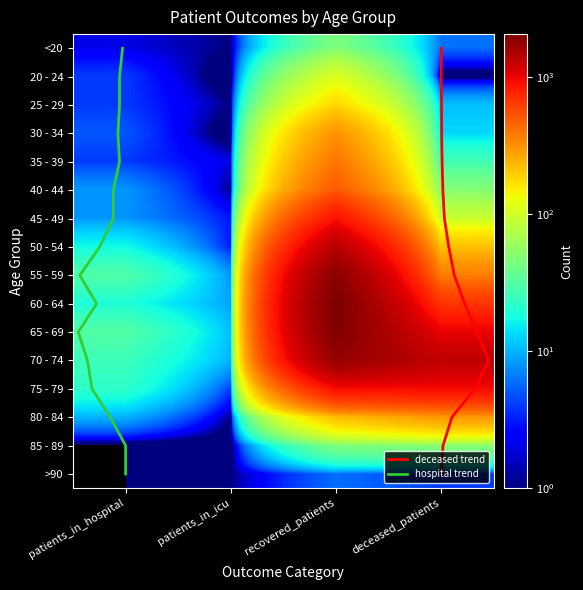

What is the approximate value of 65 - 69 at deceased_patients, to the nearest 100?

1000